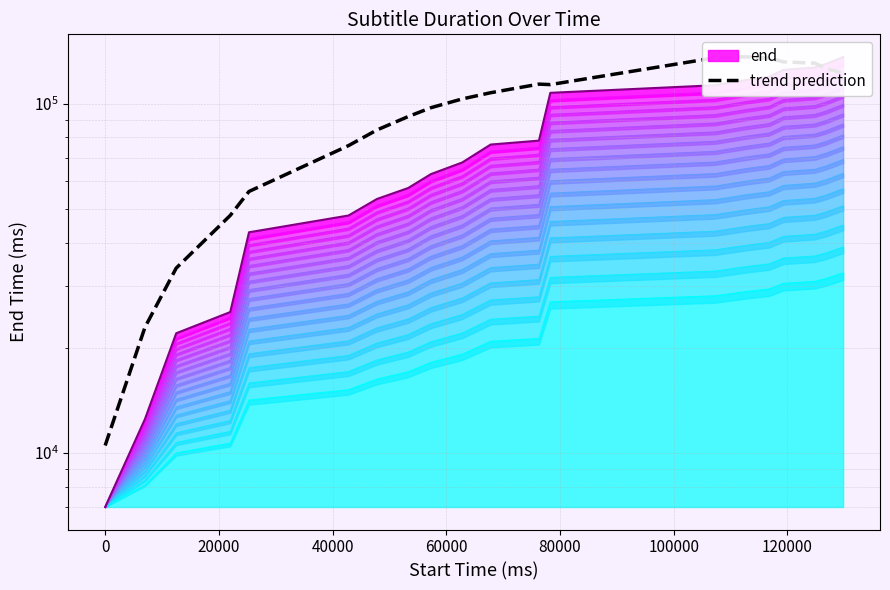

How many data points are above 107364?

10